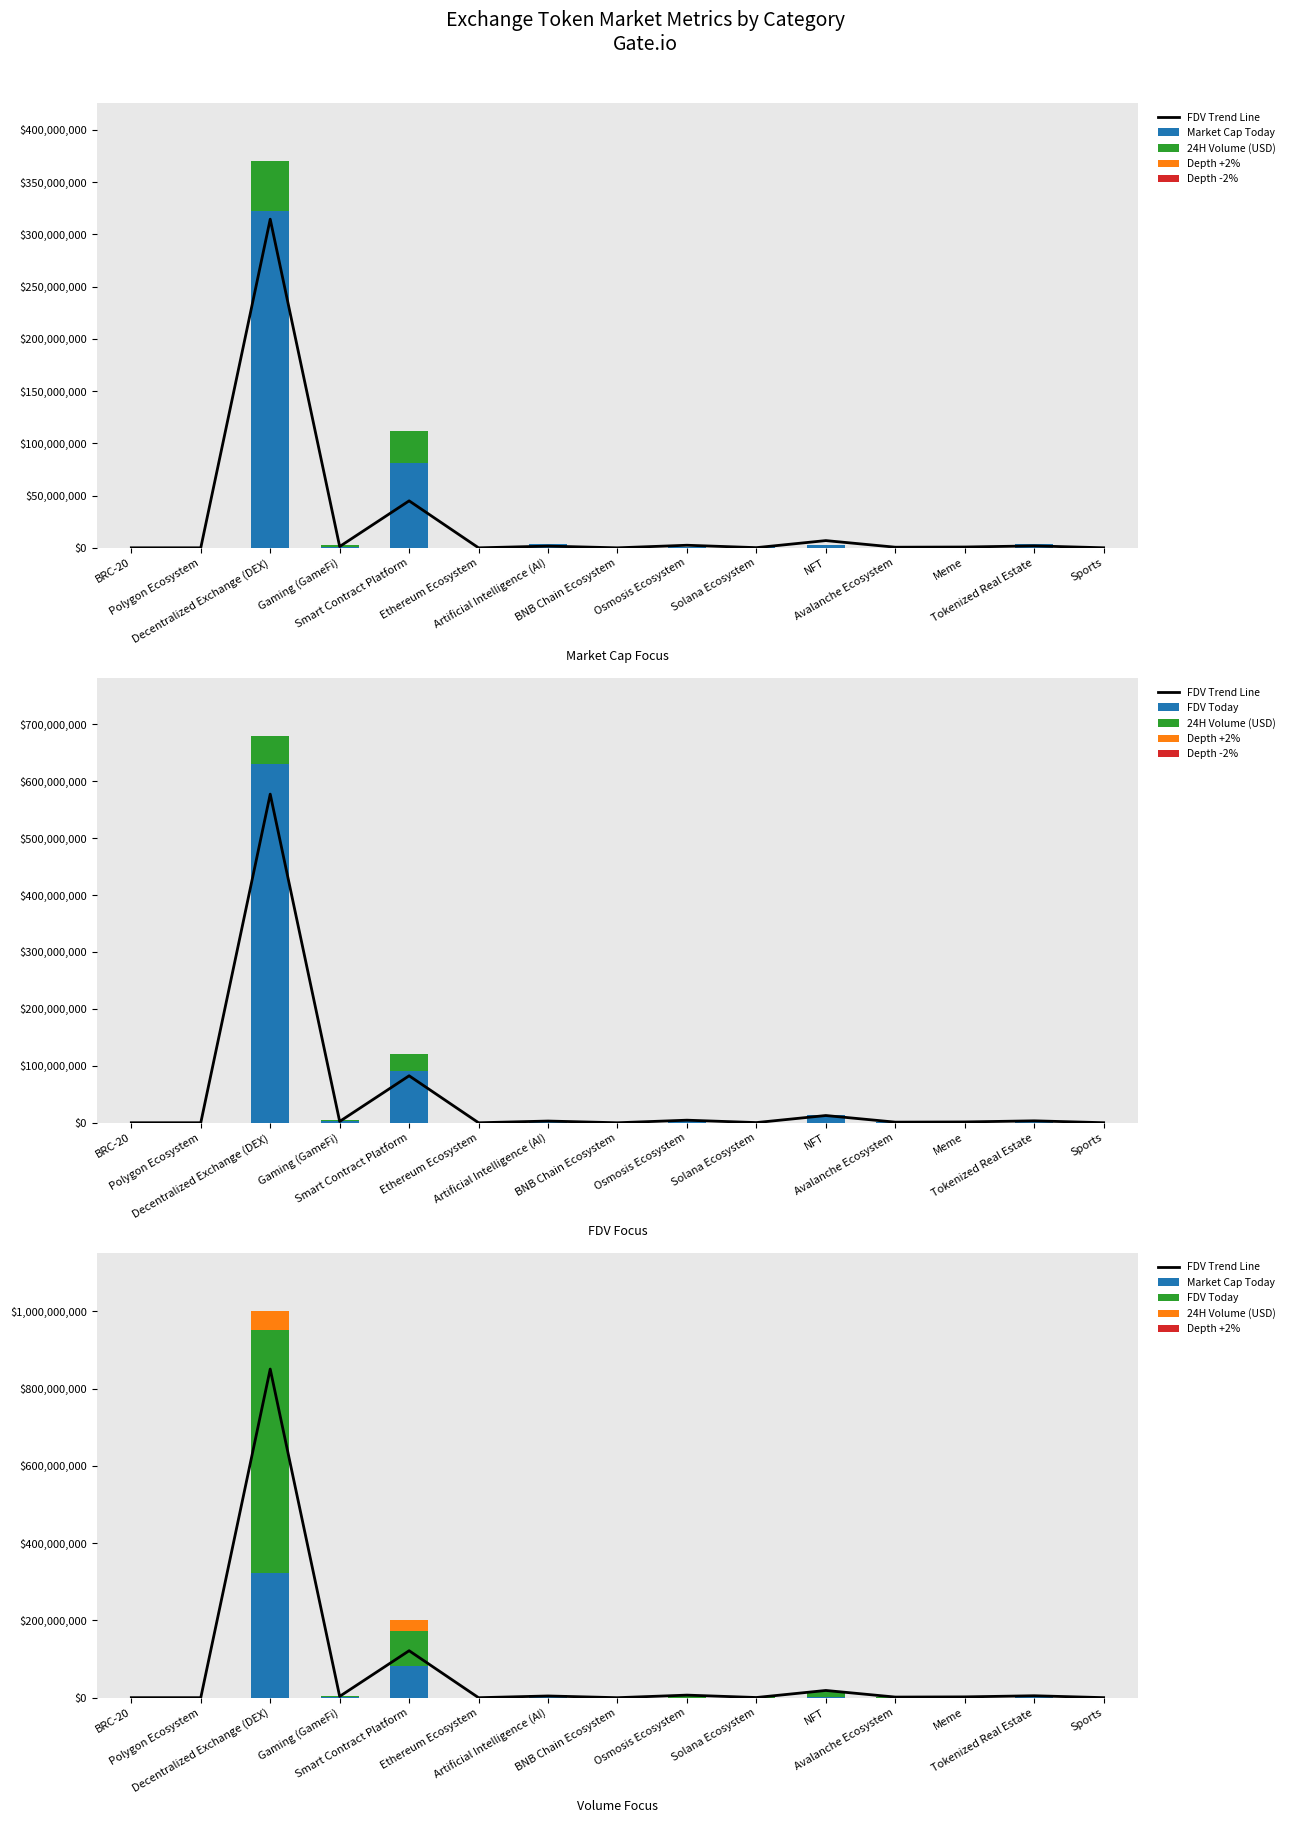

At which label does FDV Today reach its peak?

Decentralized Exchange (DEX)